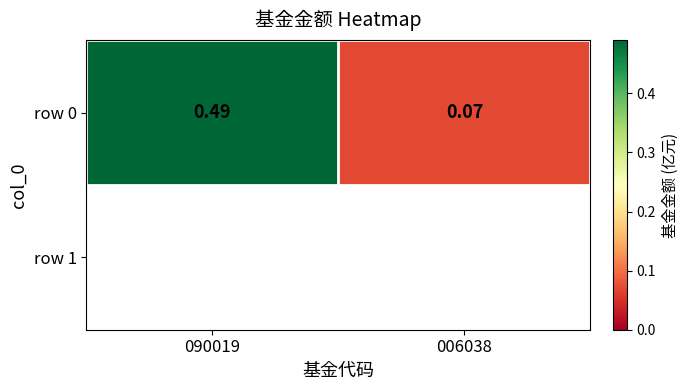

Which label corresponds to the largest value in the chart?

090019